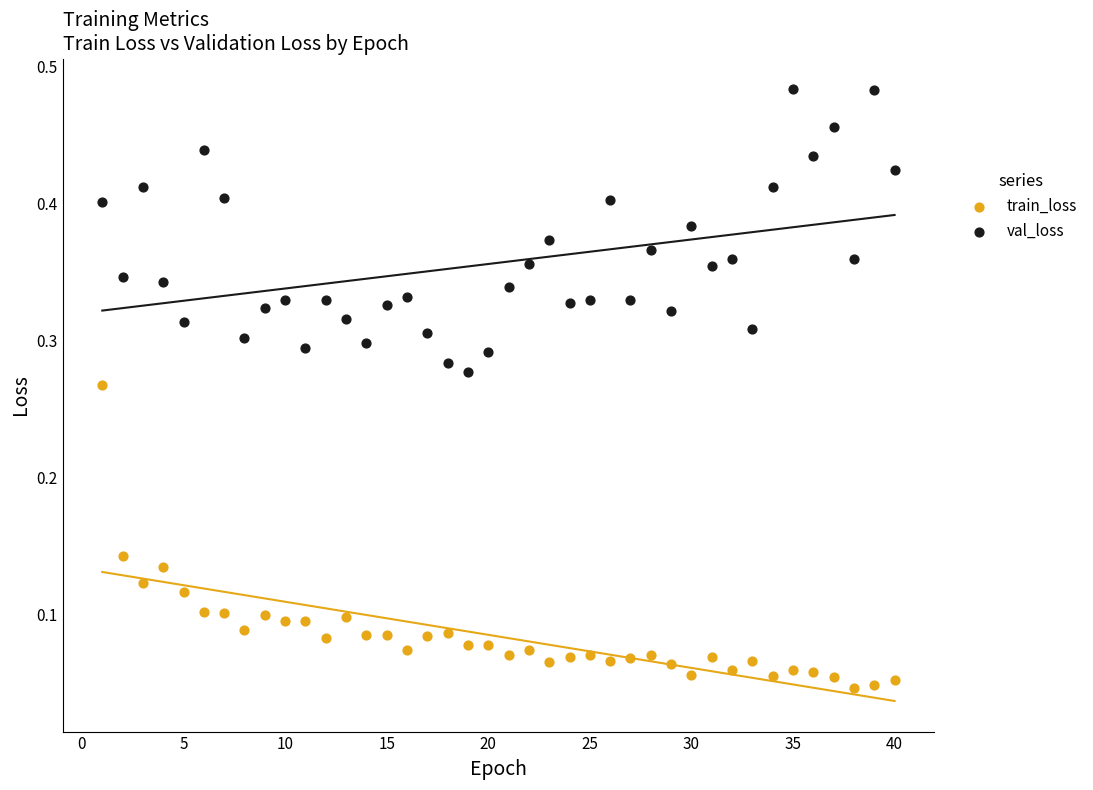

Which series reaches the maximum Y coordinate?

val_loss